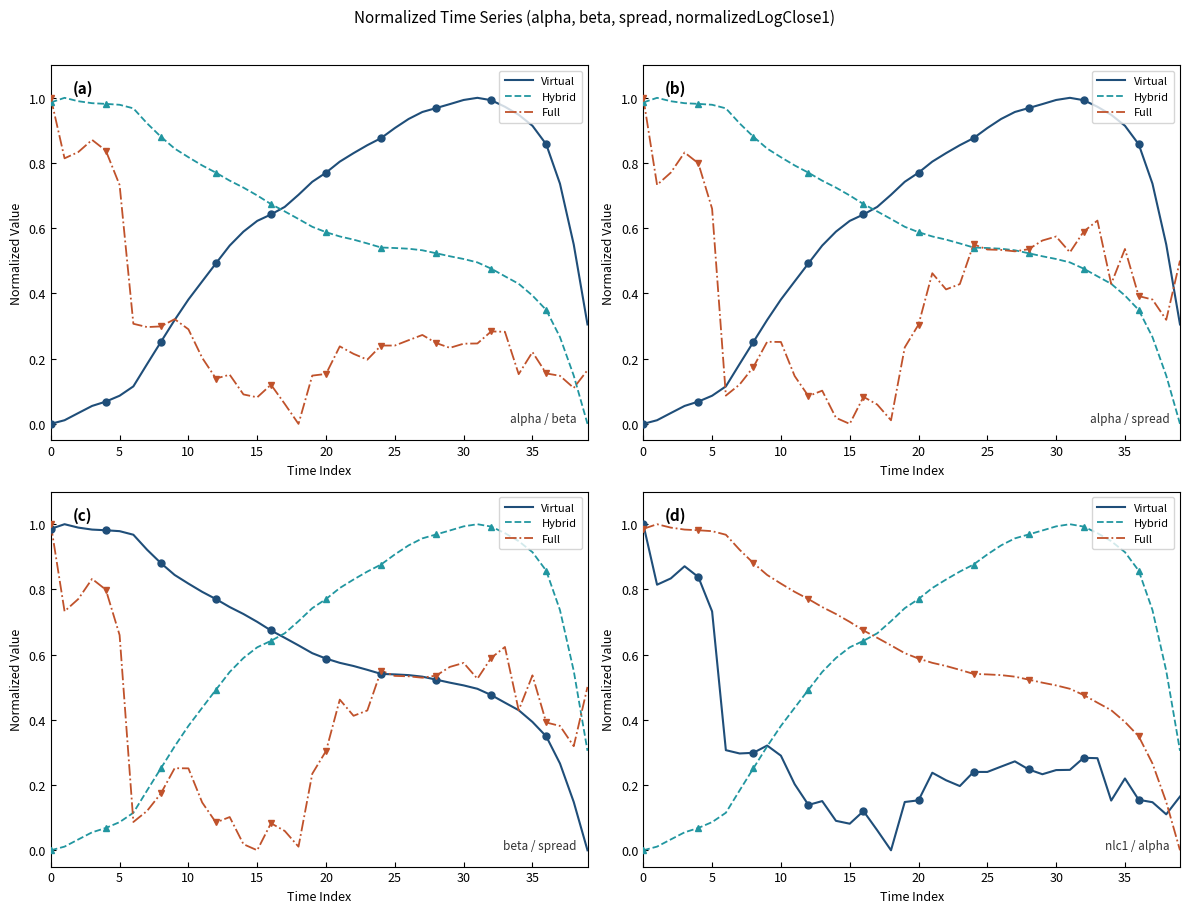

What is the average value of the Virtual series?

0.3